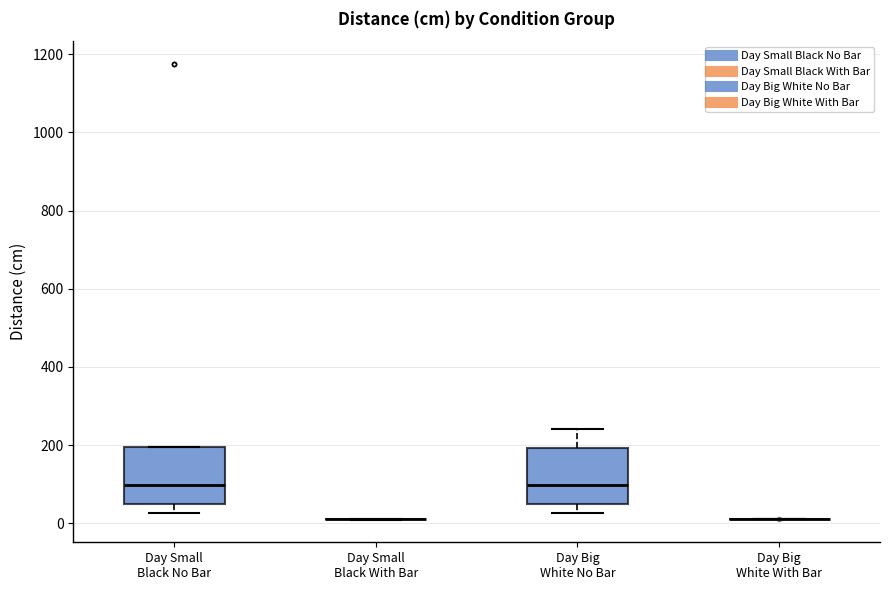

Reading left to right, transcribe this box plot: for each box, give where its median line is, the range the box spans, and where its two whiskers end, as read against the y-axis. The values are not printed on the chart, so give them approximately, as read against the axis.

Day Small Black No Bar: median 100, box 60 to 200, whiskers 20 to 200
Day Small Black With Bar: box collapsed to a line at 20, whiskers 0 to 20
Day Big White No Bar: median 100, box 40 to 200, whiskers 20 to 240
Day Big White With Bar: box collapsed to a line at 20, whiskers 0 to 20